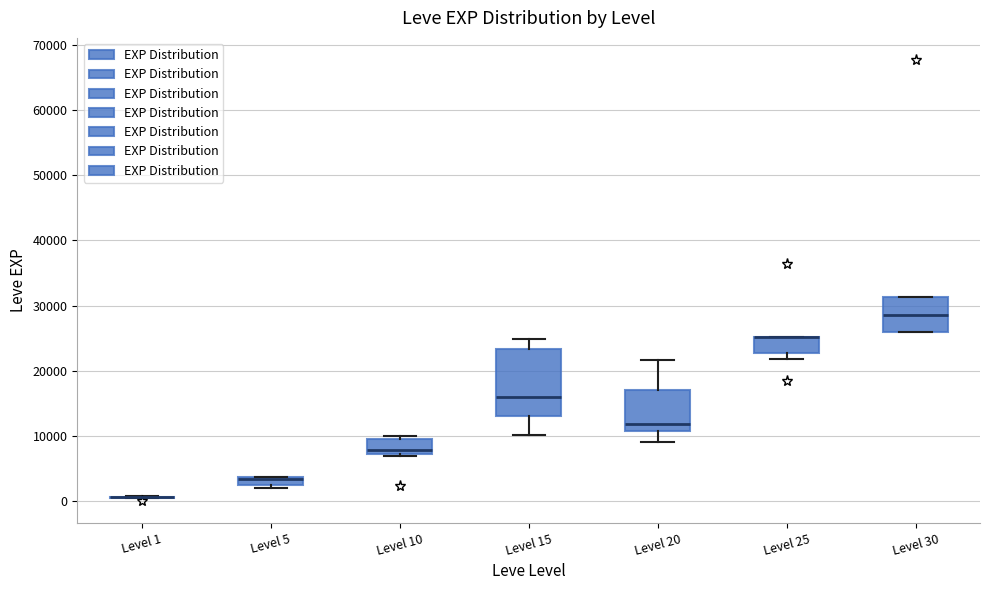

Where is the upper edge of the box for Level 5 on the y-axis? The values are not printed on the chart, so give them approximately, as read against the axis.

4000